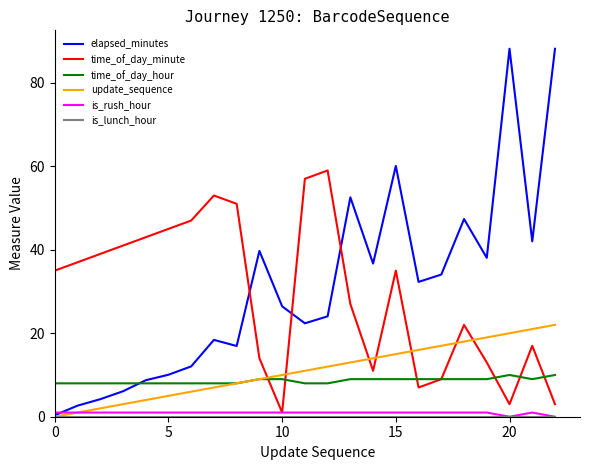

Which series has the widest spread of values?

elapsed_minutes